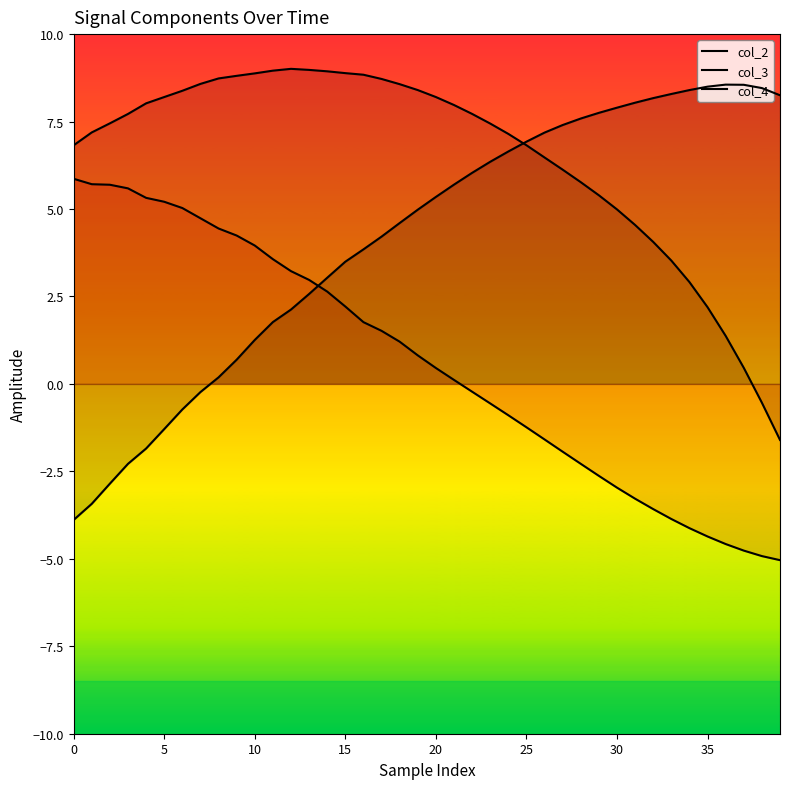

Rank the series by their average value, from lowest to highest.

col_2, col_4, col_3